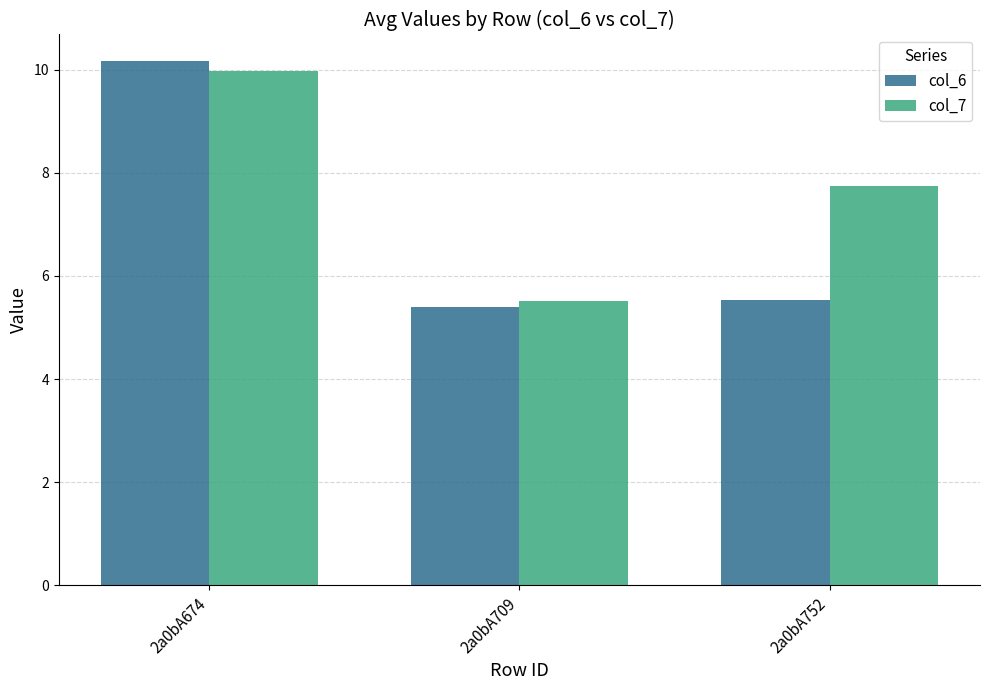

At which category is the sum across all series the highest?

2a0bA674